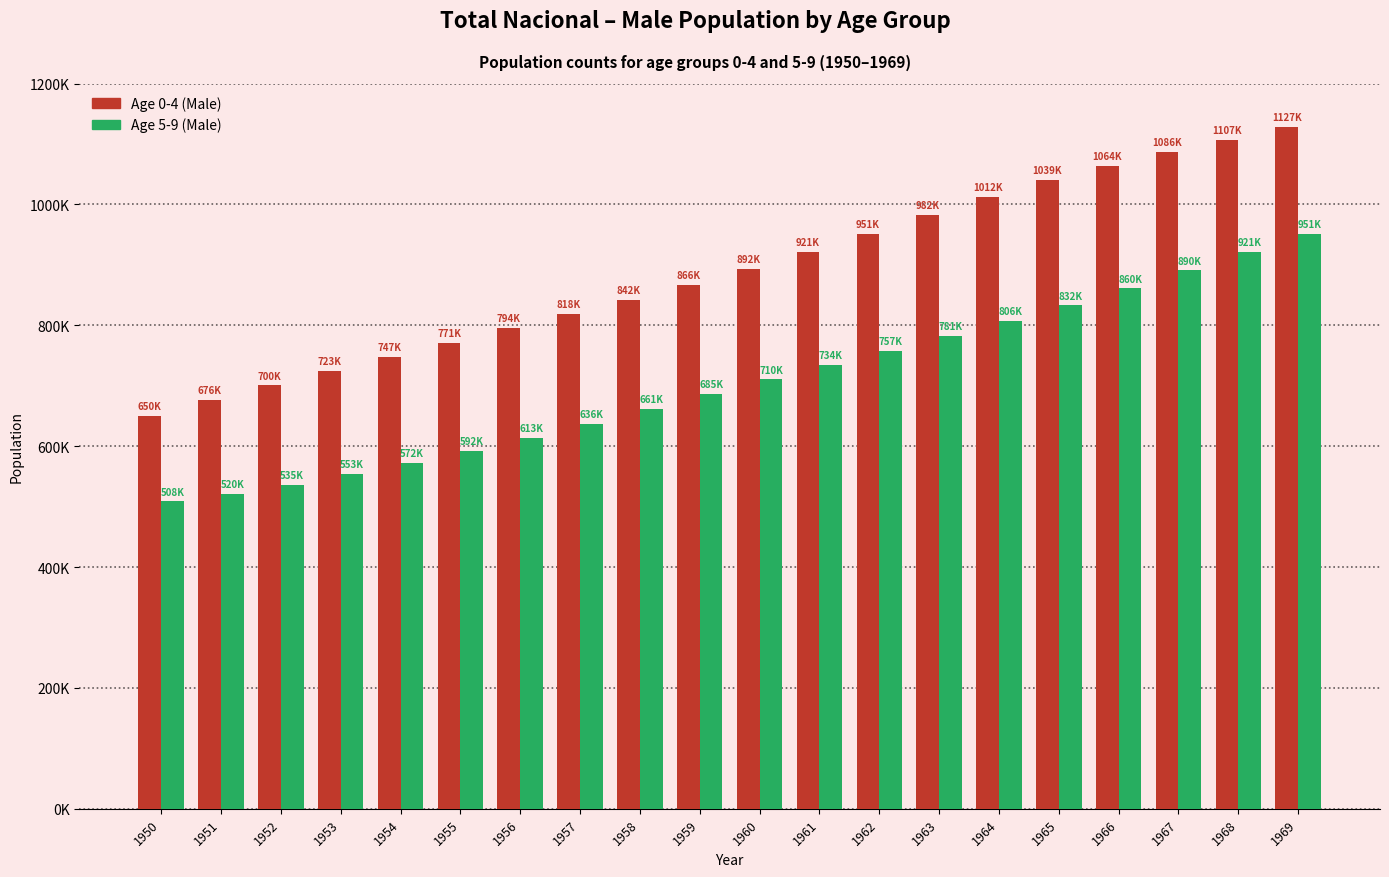

Does the chart contain any negative values?

No